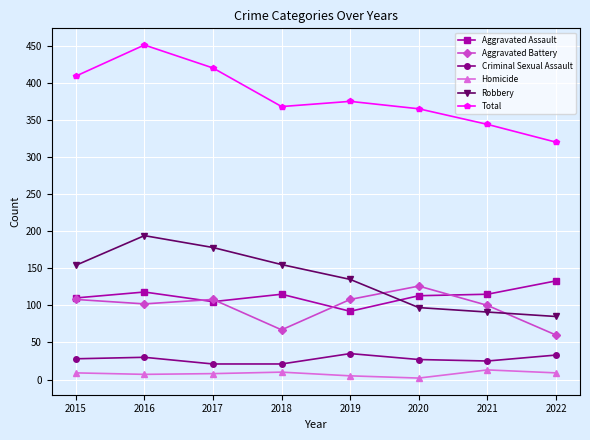

What is the sum of all Robbery values?

1089